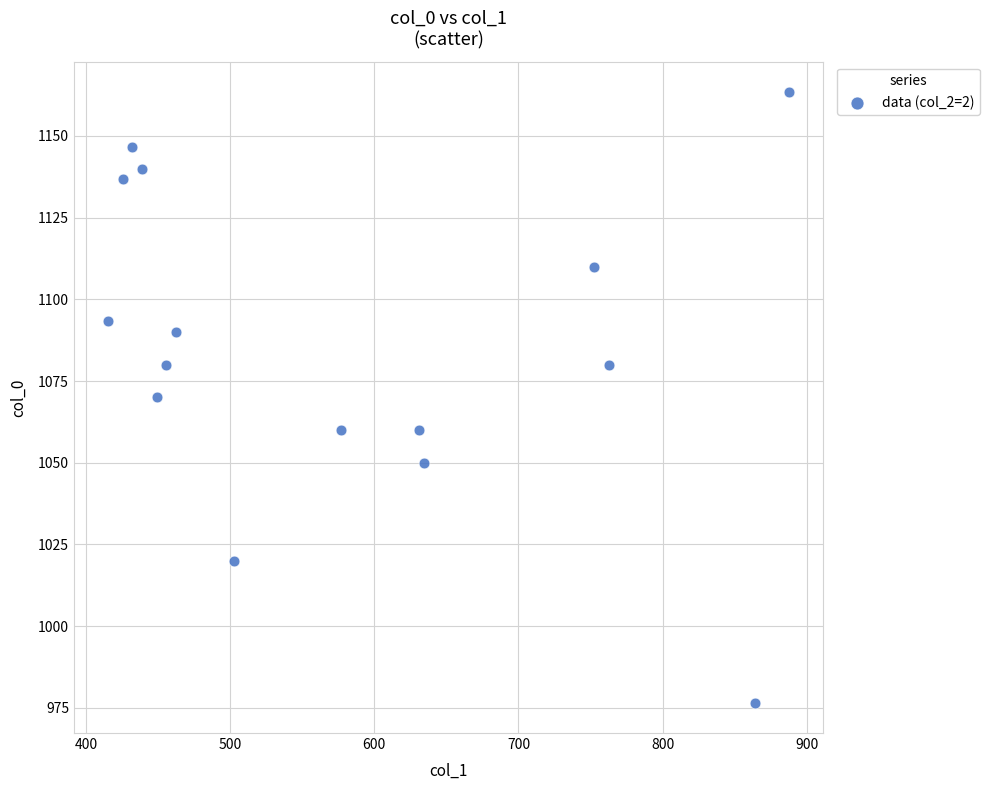

What is the range of Y values (max minus min)?

186.7